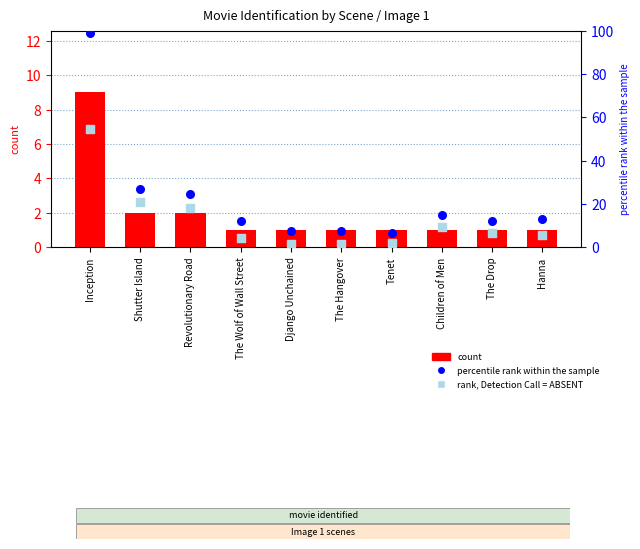

At how many categories does at least one series exceed 59?

1